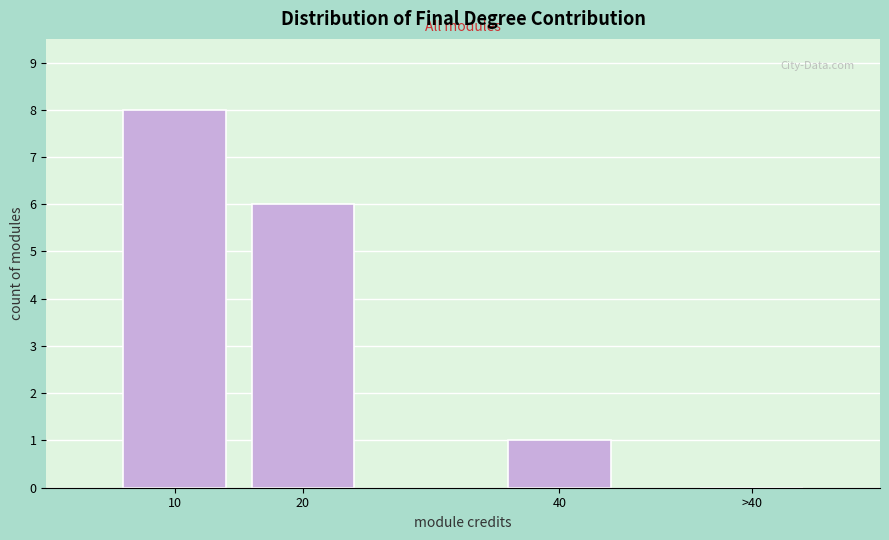

Reading right to left, extract all data points from this chart.

>40=0	40=1	20=6	10=8